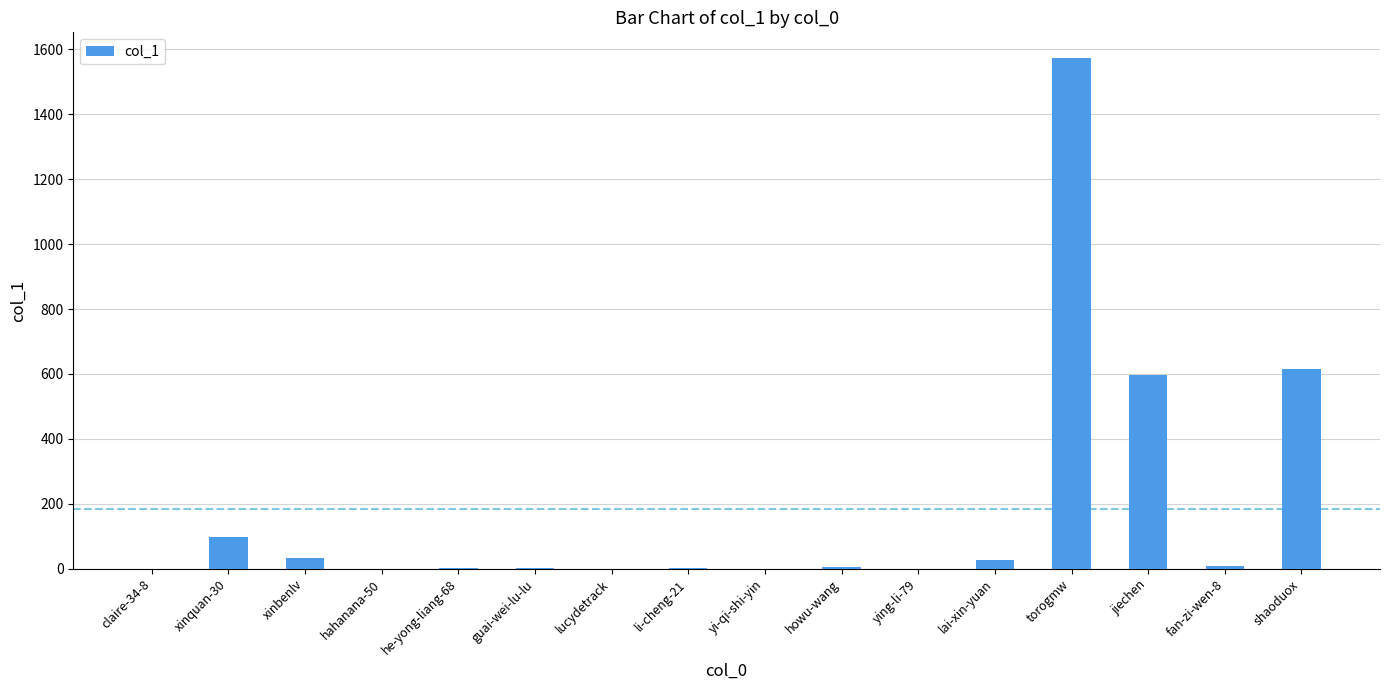

True or false: the data shows 0 at ying-li-79.

True